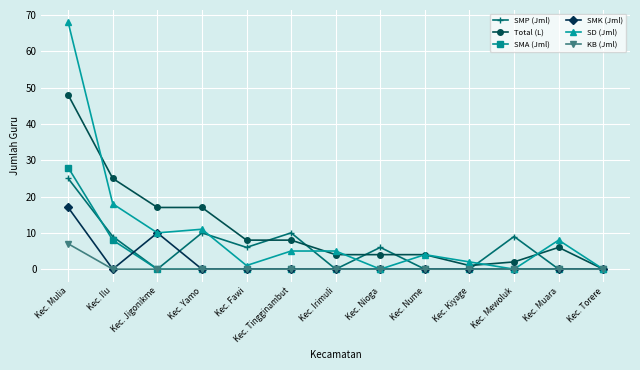

Where do SMP (Jml) and SMK (Jml) first cross each other?

Kec. Ilu and Kec. Jigonikme